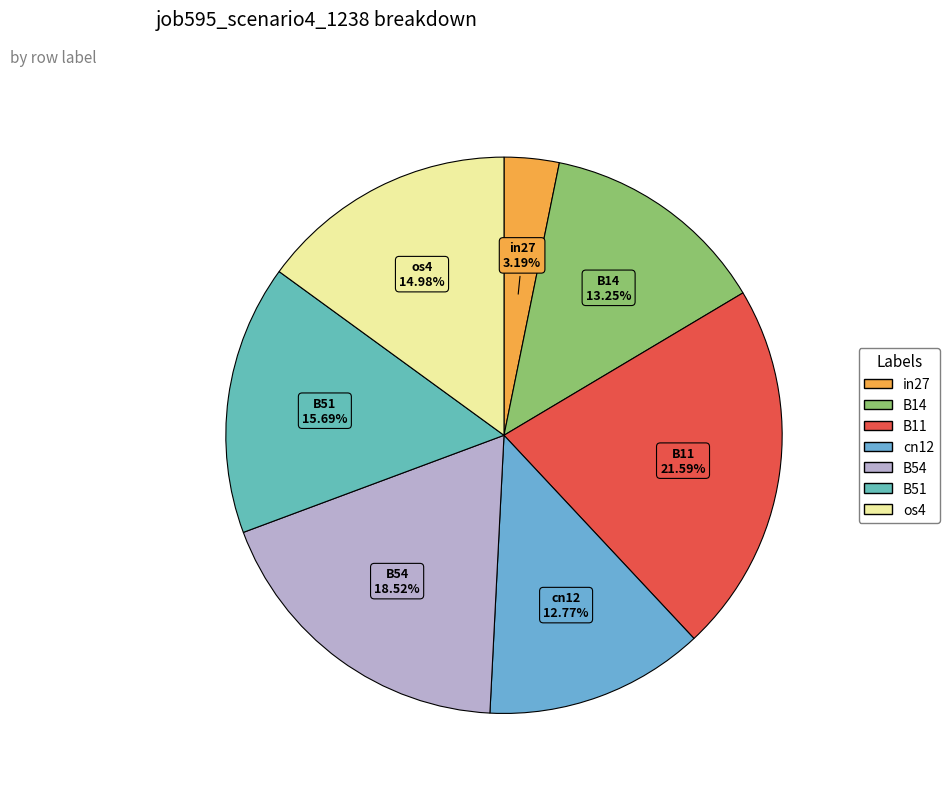

True or false: B14 accounts for 13% of the total.

True